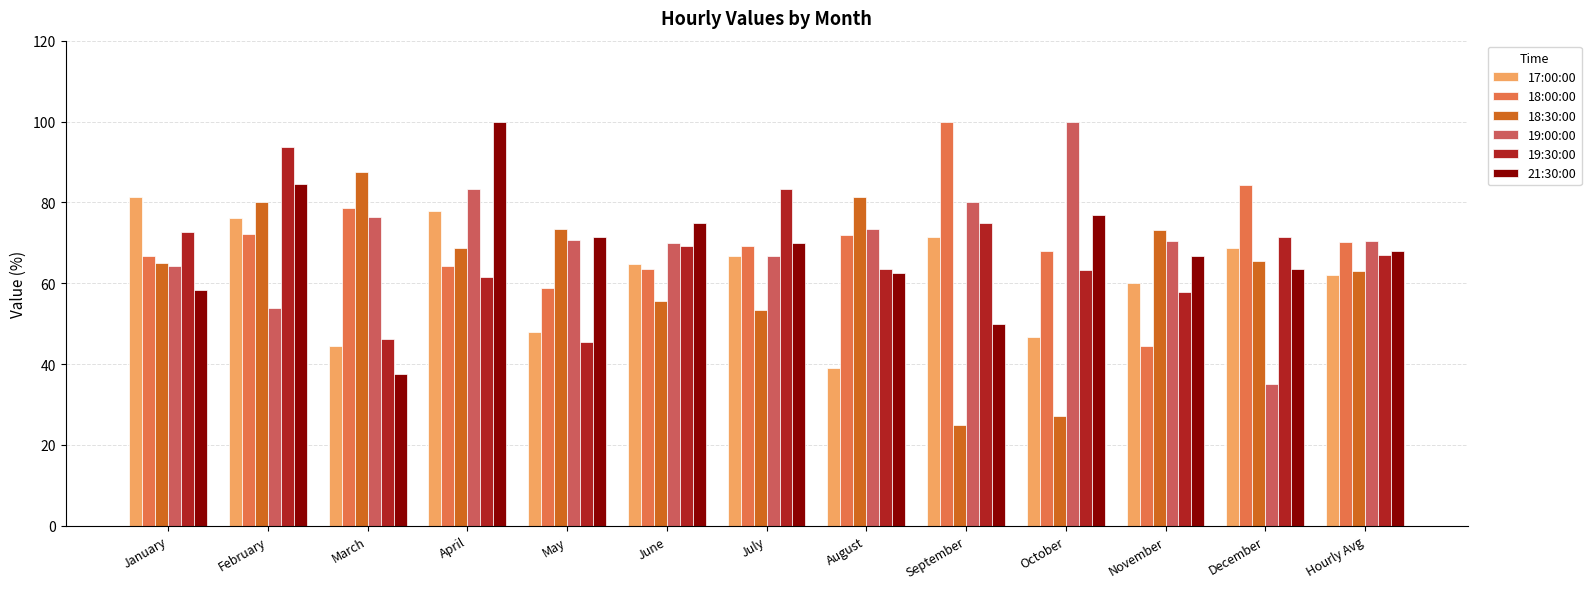

True or false: 21:30:00 has a value of 58.3 at January.

True